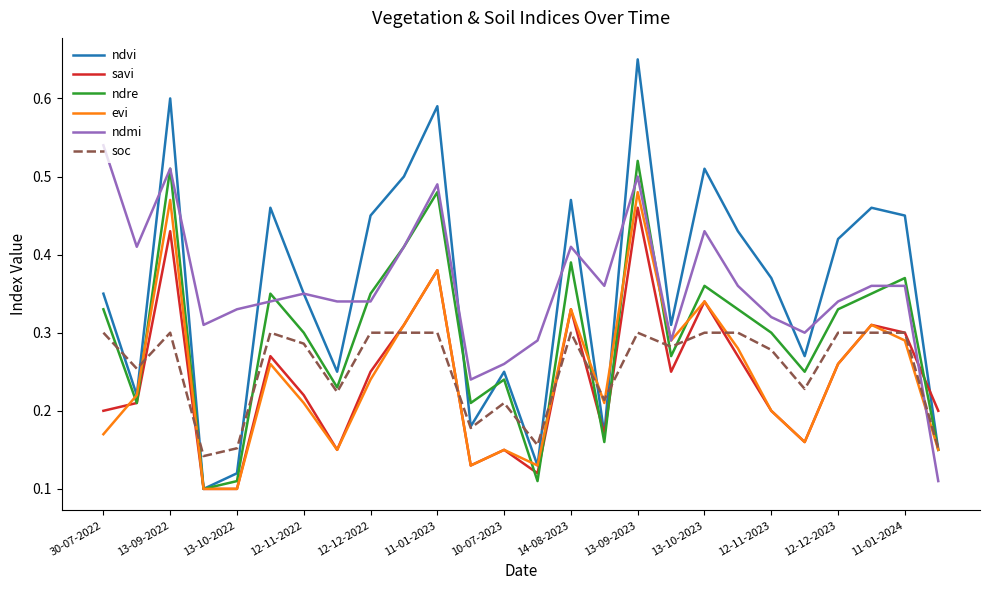

Does the chart have visible grid lines?

No